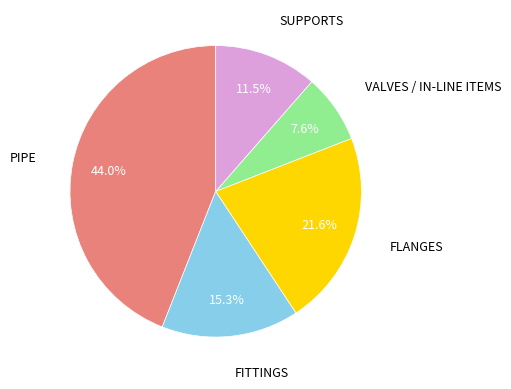

What is the total percentage of FITTINGS and PIPE?

59.3%